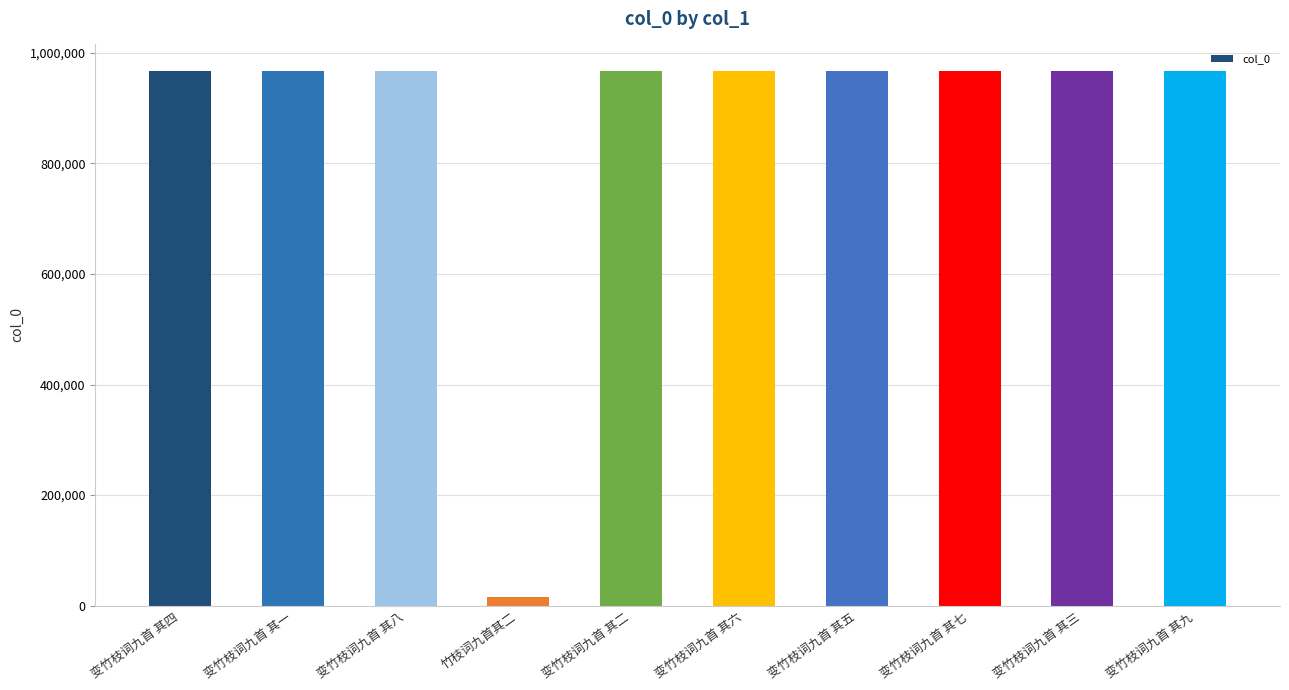

What is the difference between the maximum and minimum values?

951744